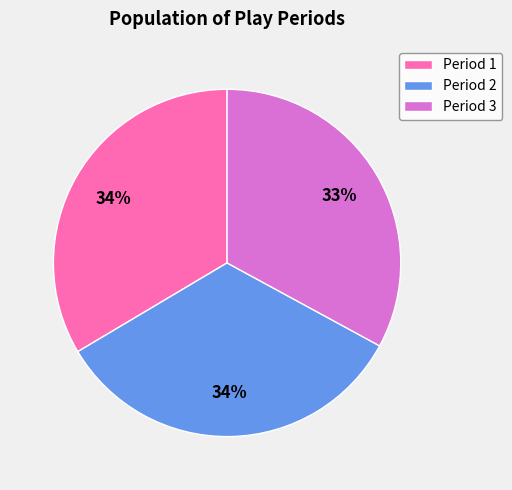

Is the sum of Period 3 and Period 1 greater than half?

Yes